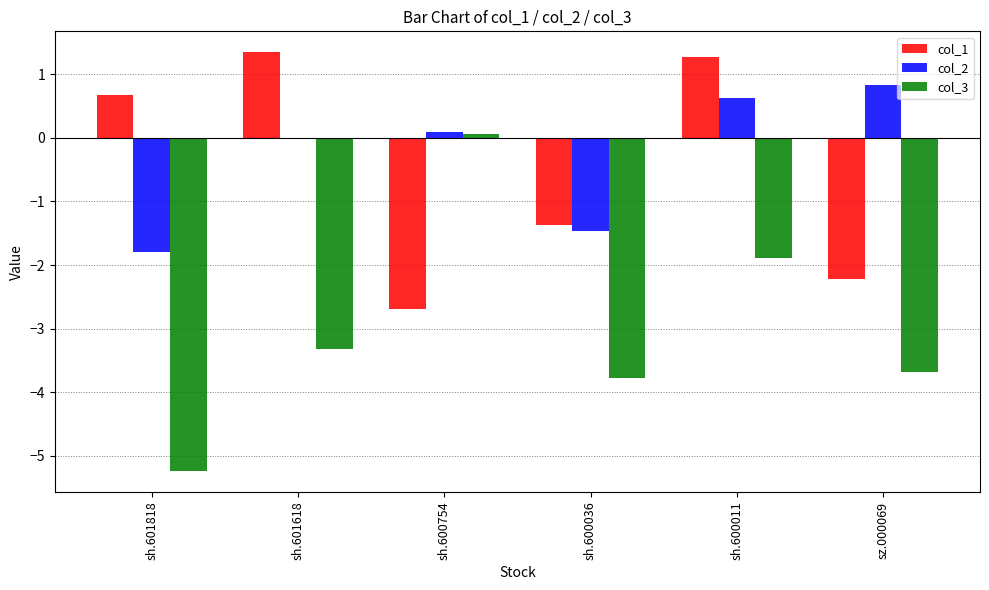

At which label does col_1 reach its peak?

sh.601618